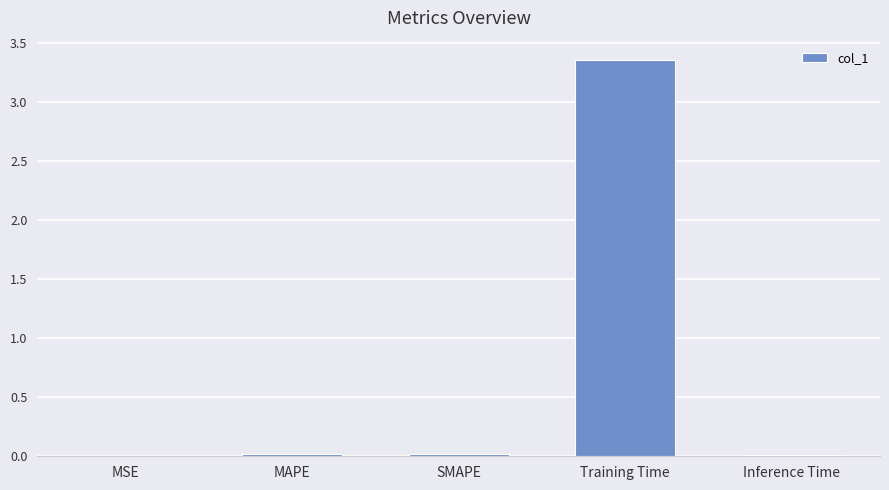

Are the bars horizontal?

No